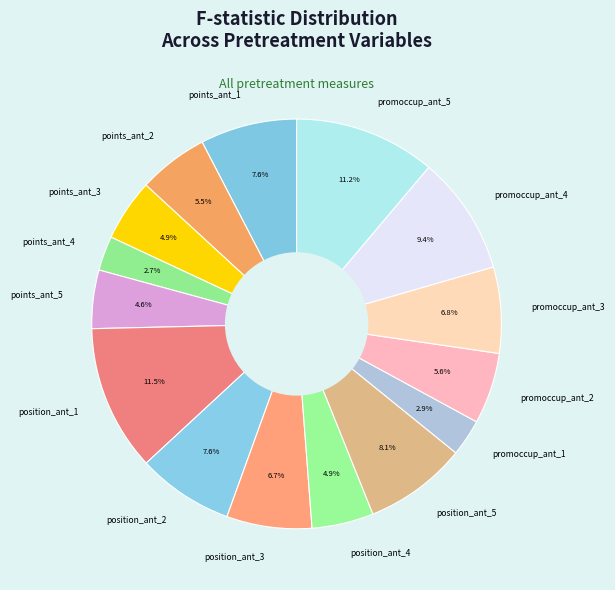

Is there a majority slice in this chart?

No